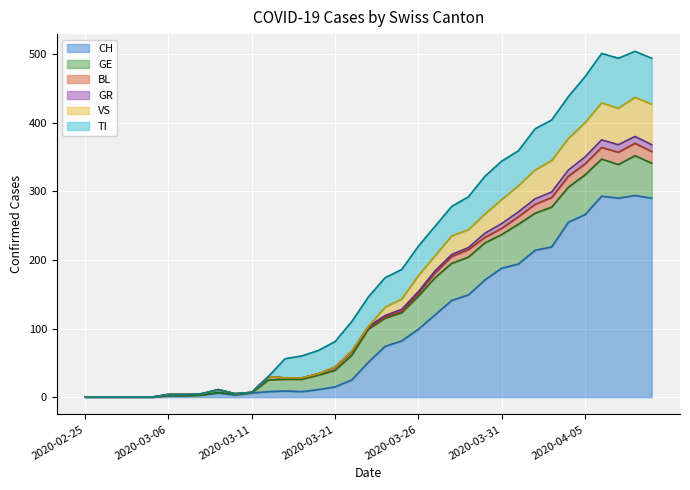

The value of VS at 2020-03-17 is 51. True or false?

False